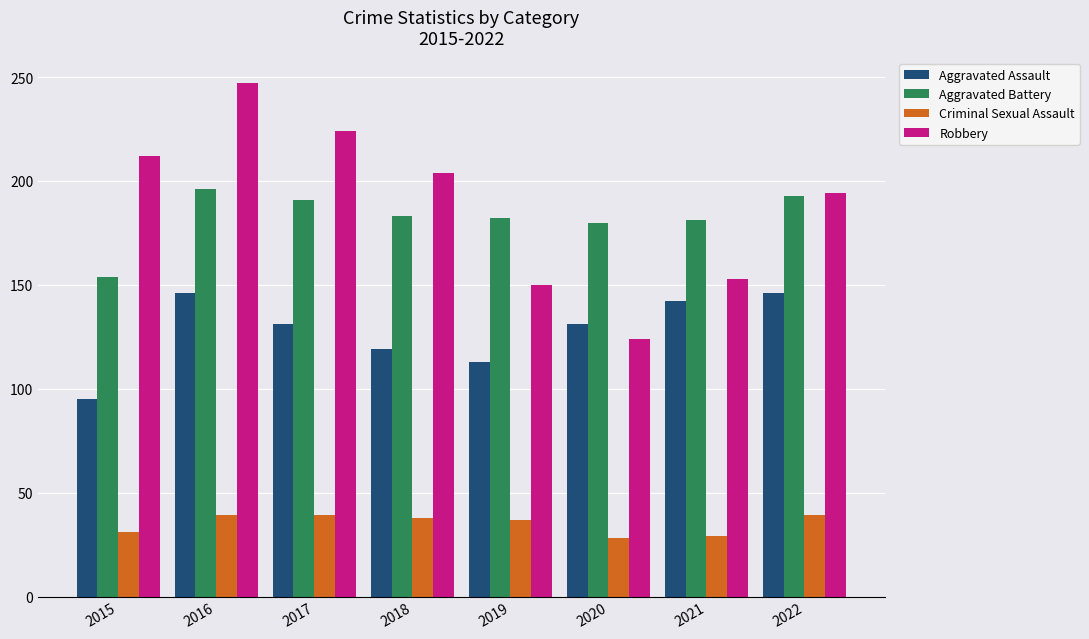

Is it true that Criminal Sexual Assault equals 11 at 2019?

False